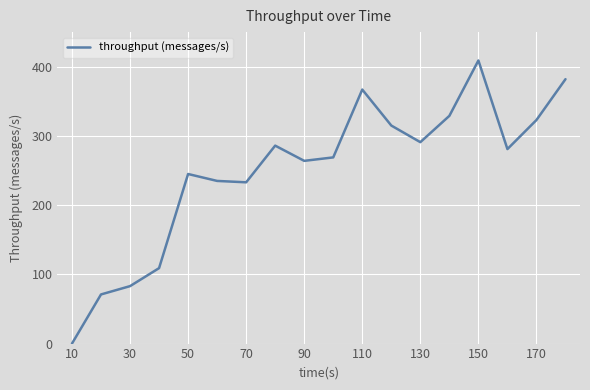

What is the difference between the maximum and minimum values?

409